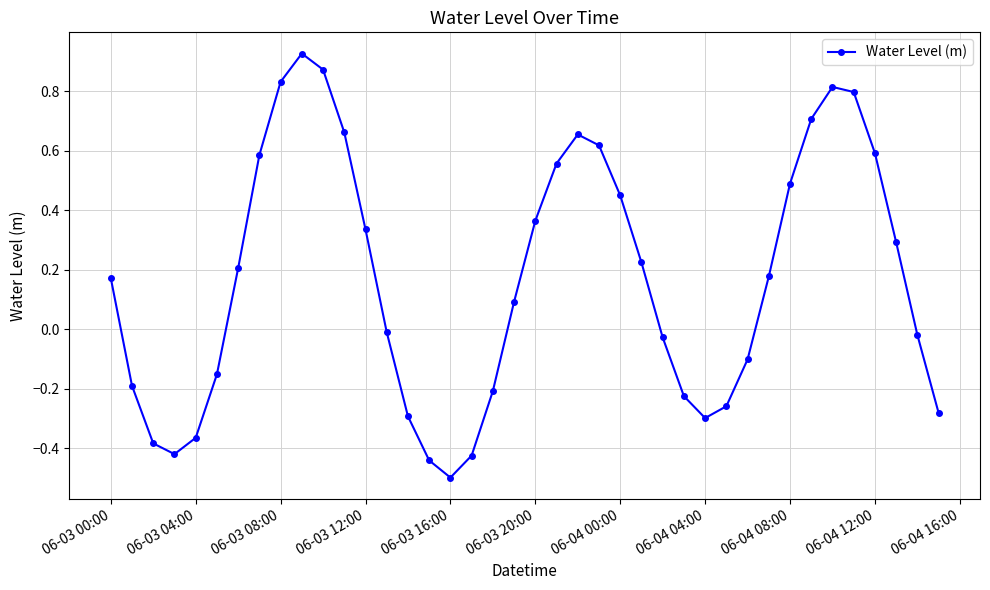

What is the smallest value displayed?

-0.5